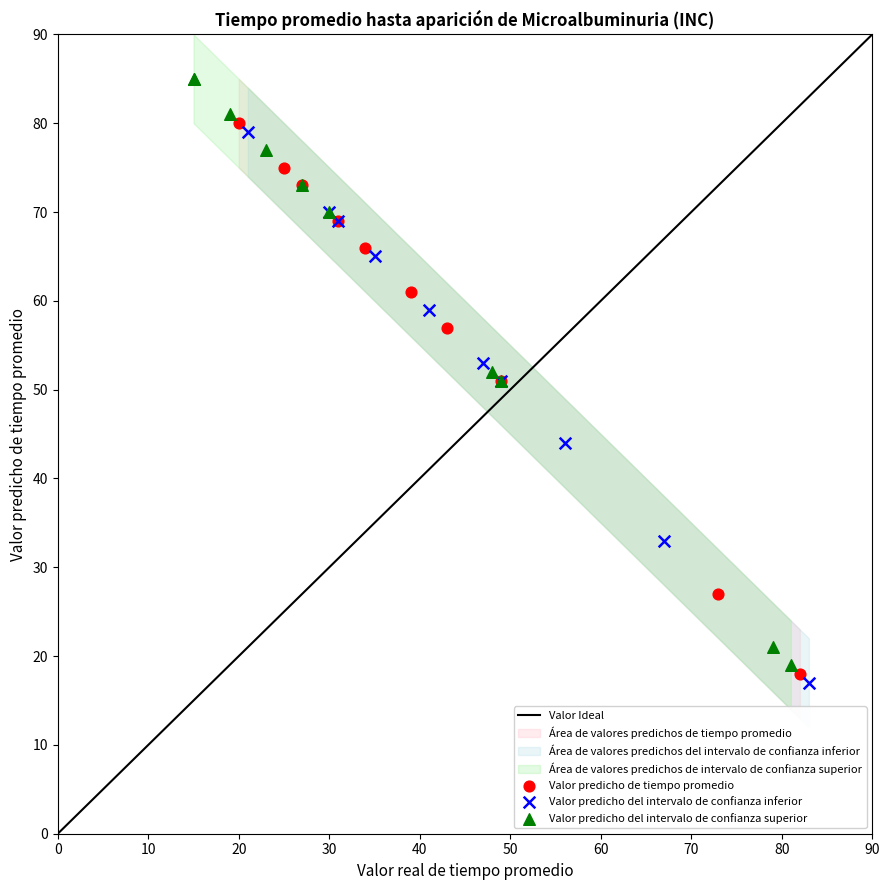

Which series reaches the maximum Y coordinate?

Valor predicho del intervalo de confianza superior